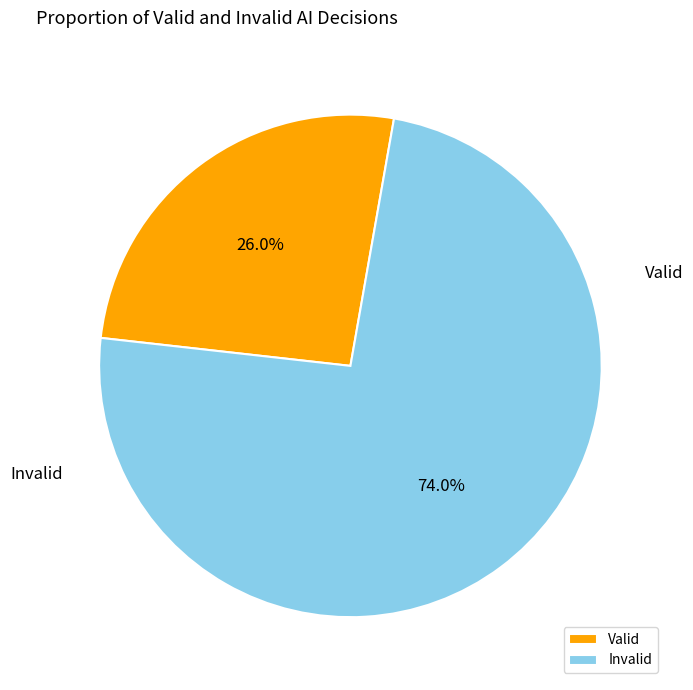

Rank the categories by value from highest to lowest.

Invalid, Valid